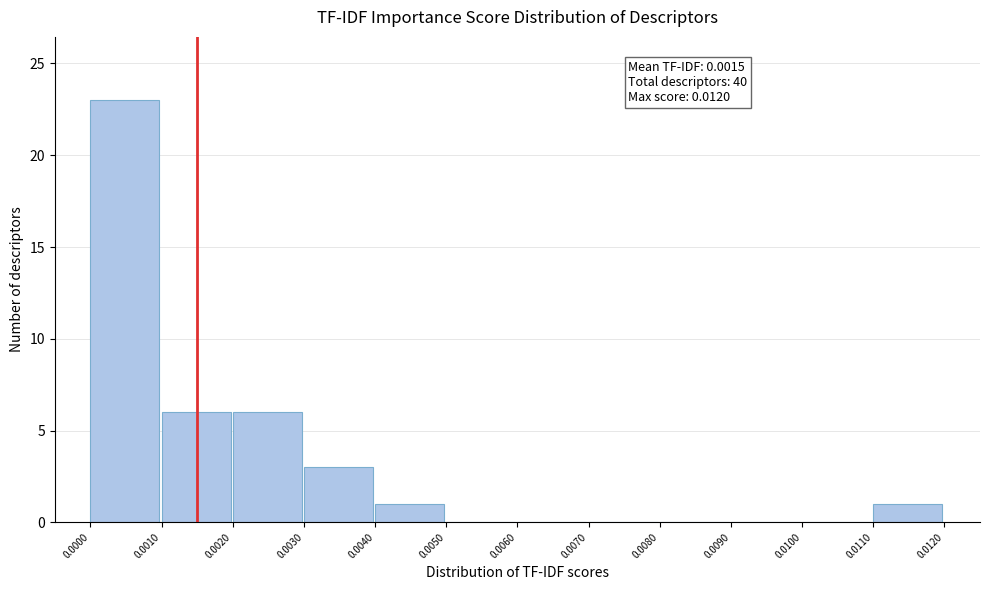

Which range on the x-axis has the tallest bar?

0.0000 to 0.0010